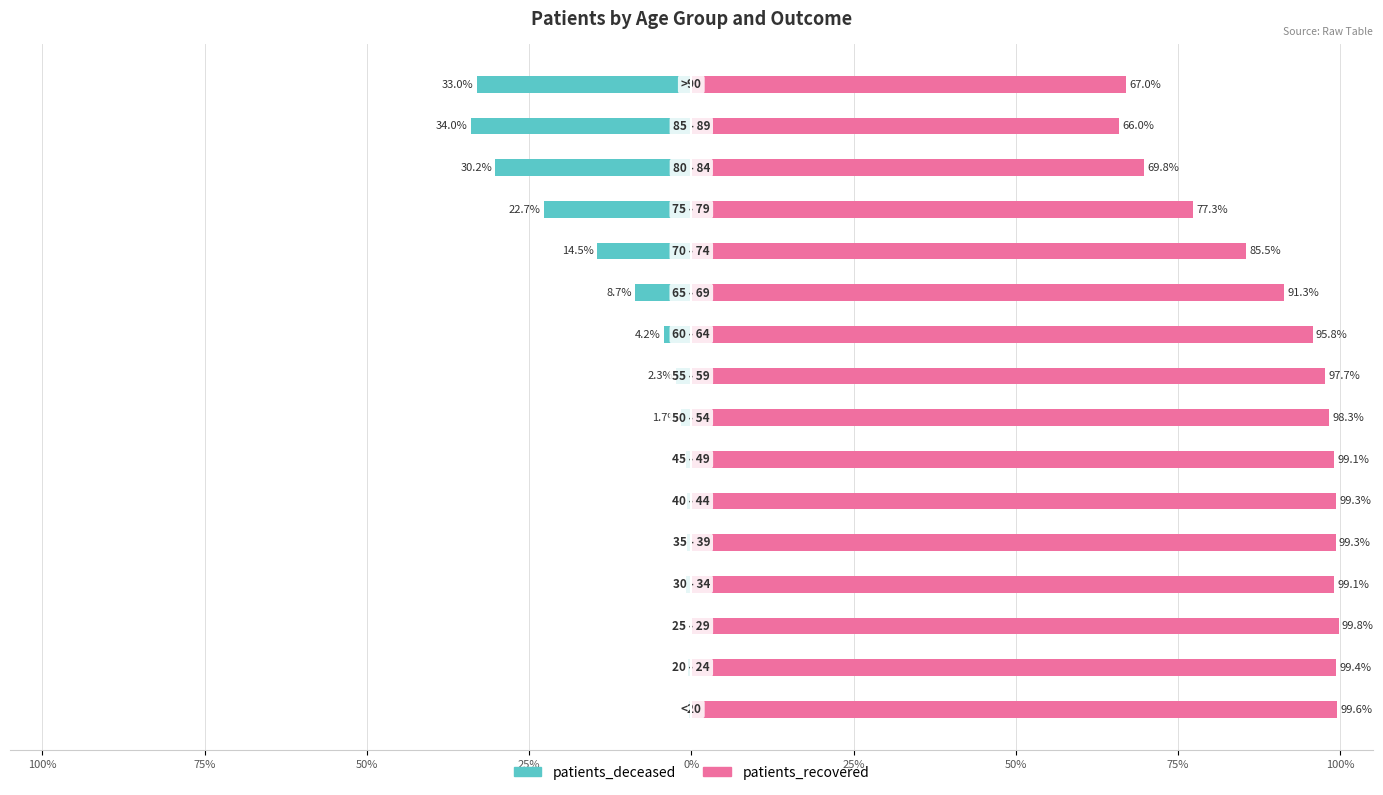

What is the value of the patients_deceased bar at the 6th from the left?

-0.9